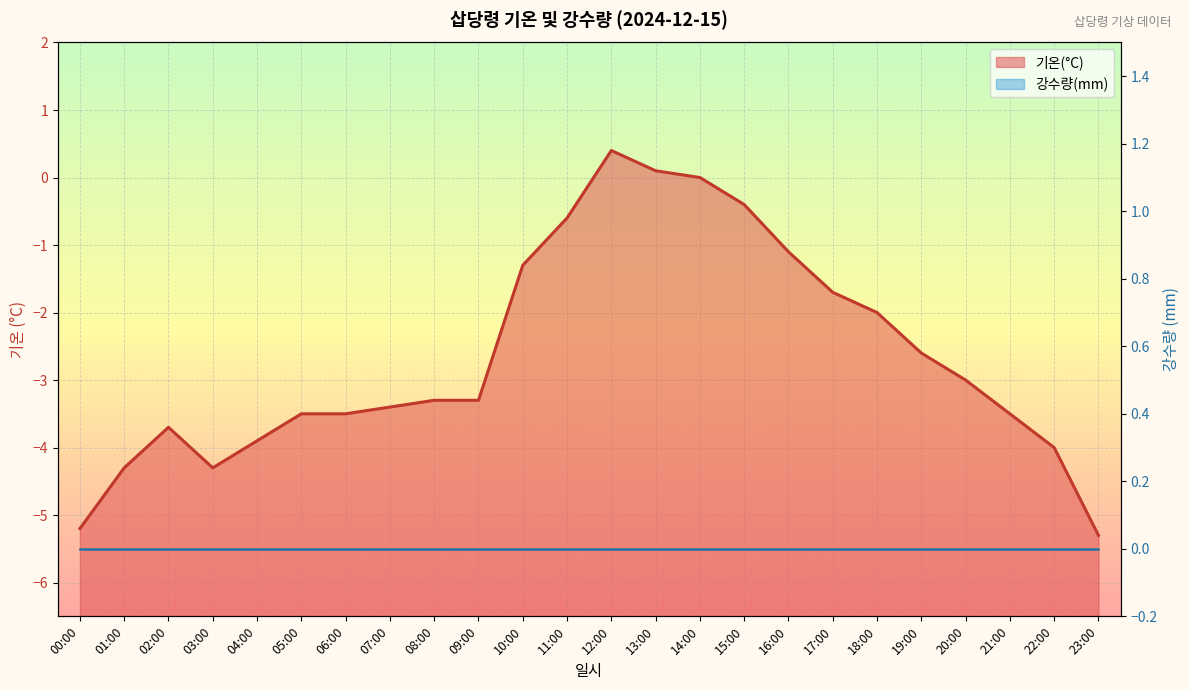

The value at 15:00 is -0.4. True or false?

True